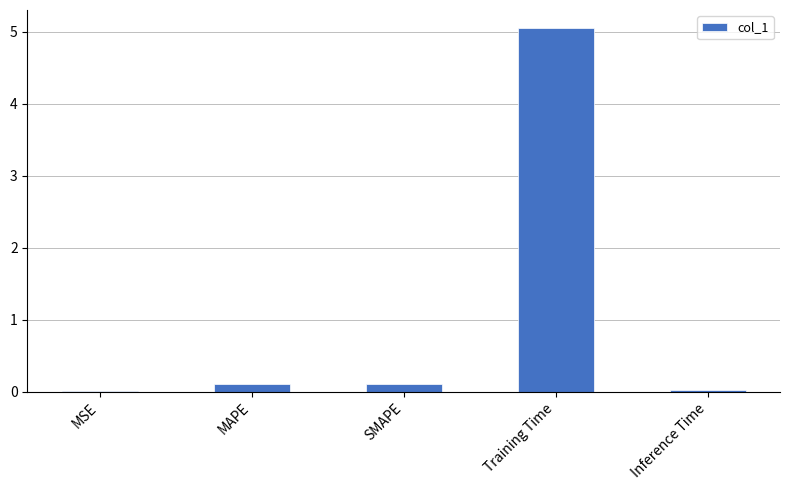

What is the sum of the values at MSE and MAPE?

0.1